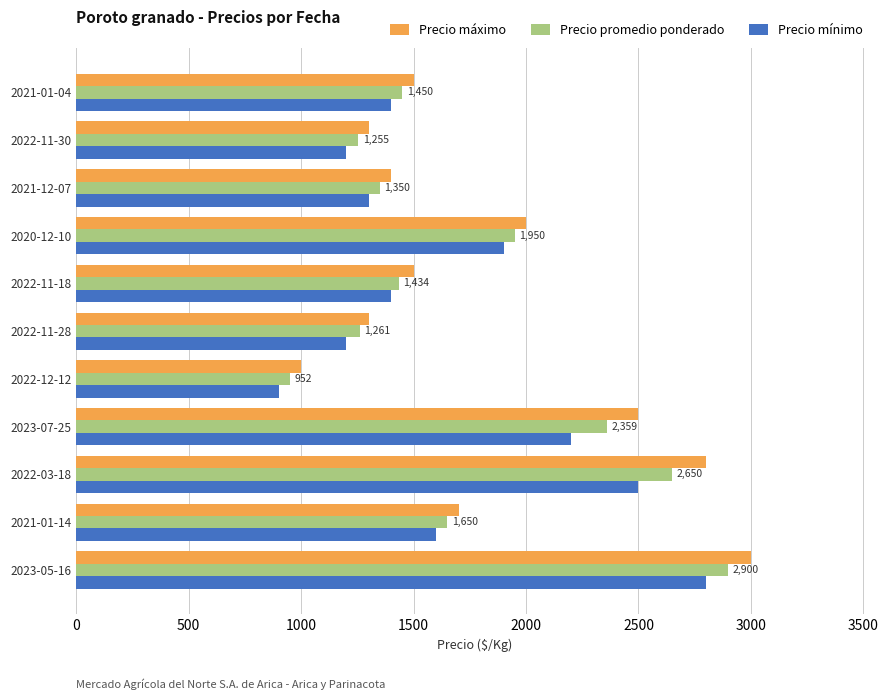

Which category has the highest value in the Precio promedio ponderado series?

2023-05-16